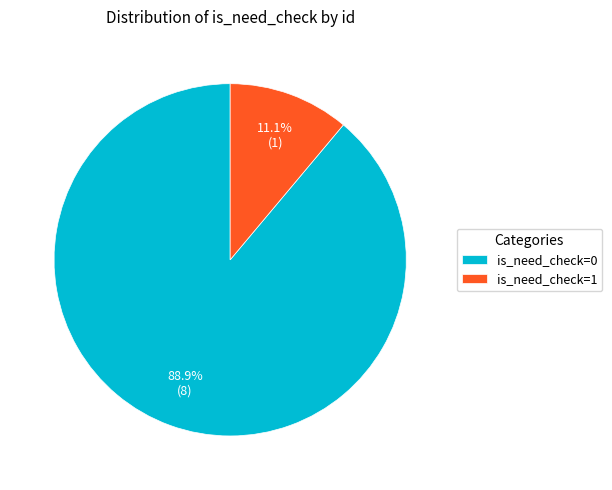

How many segments does this pie chart have?

2